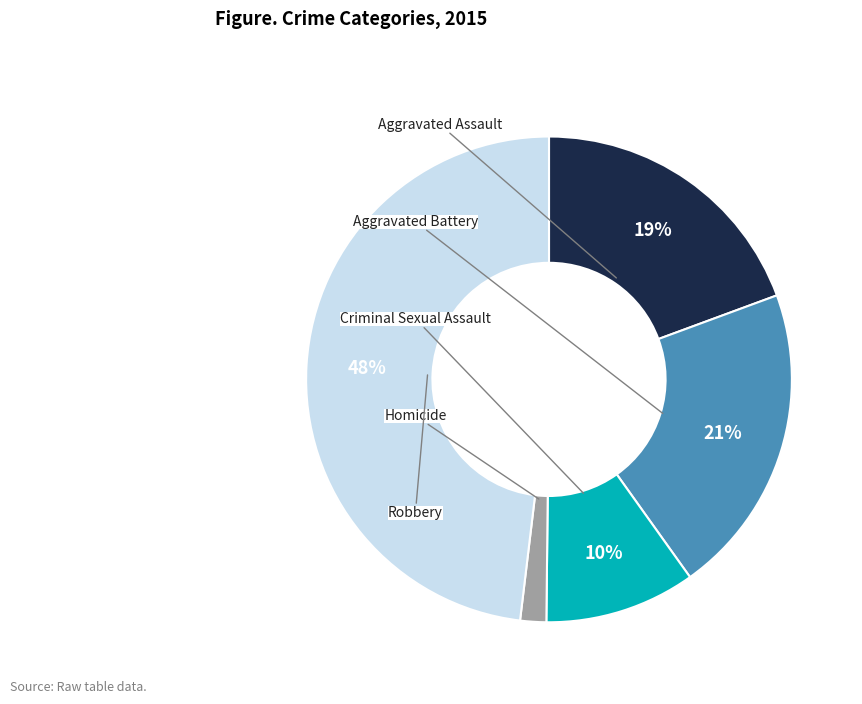

How many slices are in this pie chart?

5